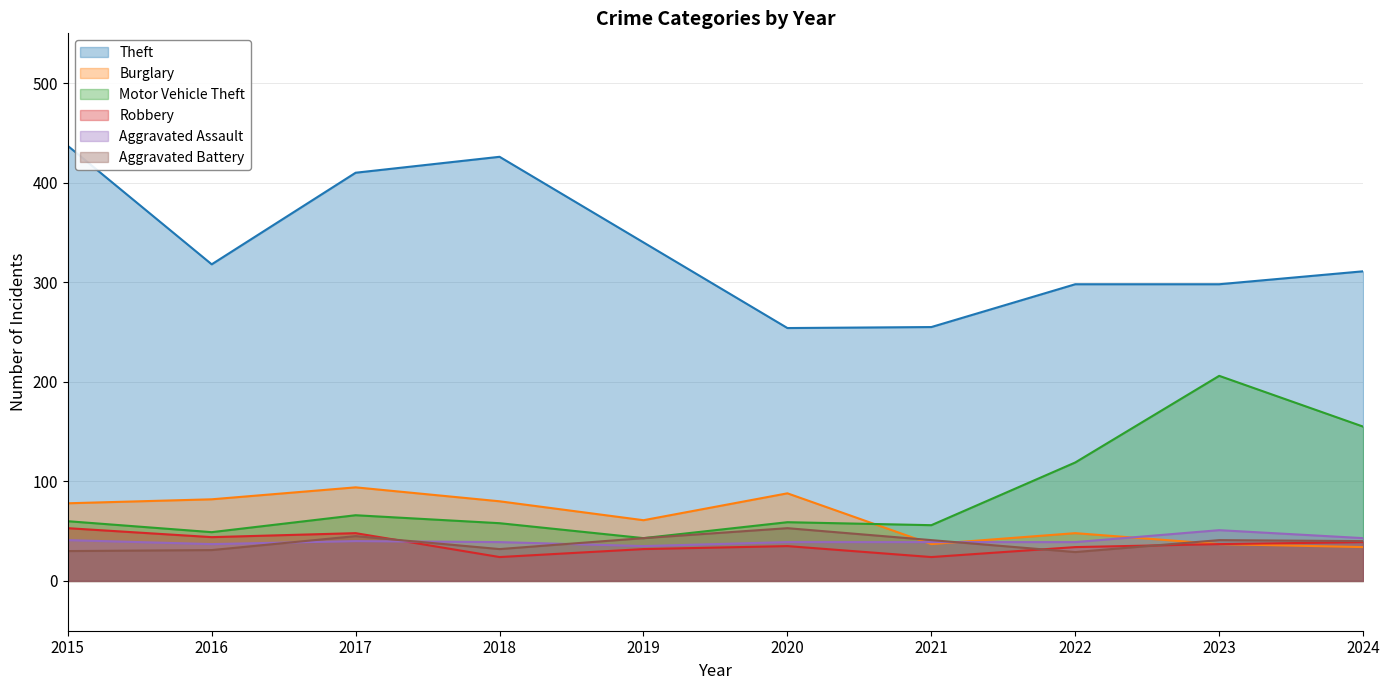

Reading right to left, extract all data points from this chart.

Theft: 311	298	298	255	254	340	426	410	318	437
Burglary: 34	37	48	37	88	61	80	94	82	78
Motor Vehicle Theft: 155	206	119	56	59	43	58	66	49	60
Robbery: 39	37	34	24	35	32	24	48	44	53
Aggravated Assault: 43	51	39	39	39	35	39	40	37	41
Aggravated Battery: 40	41	29	41	53	43	32	45	31	30